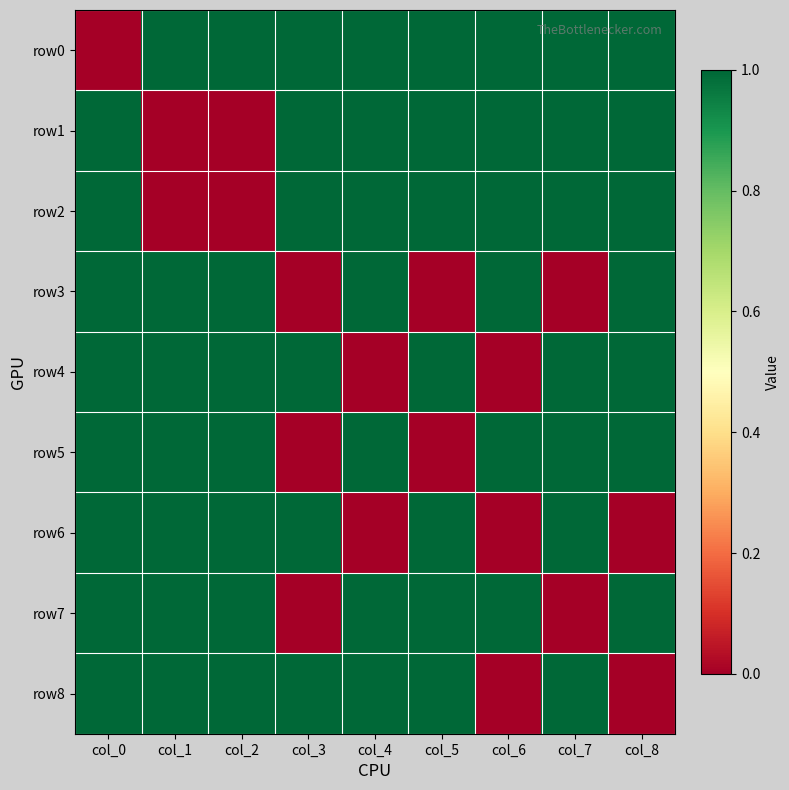

How many data points does each series have?

9